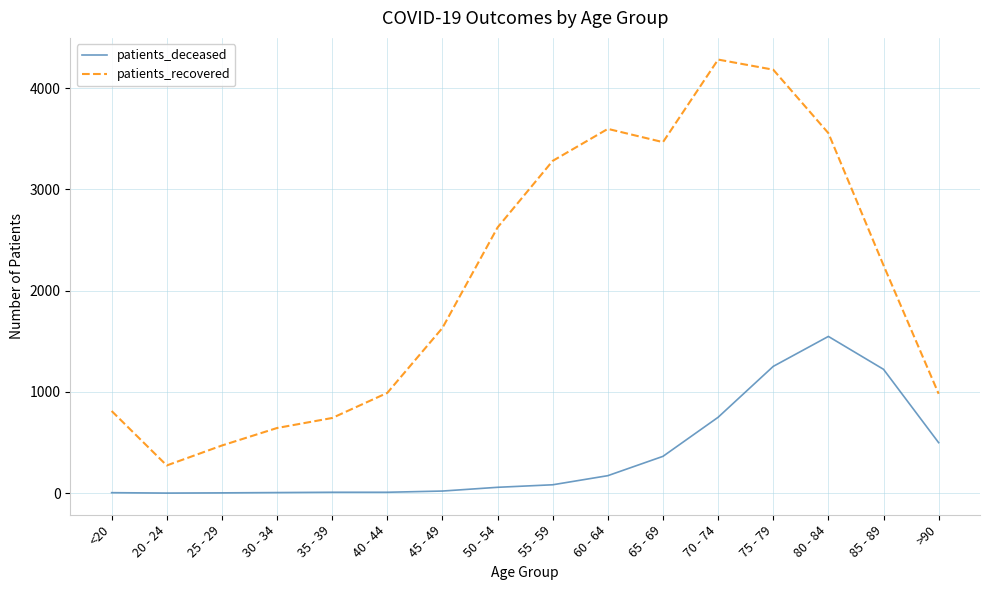

True or false: patients_deceased and patients_recovered cross at least once.

False